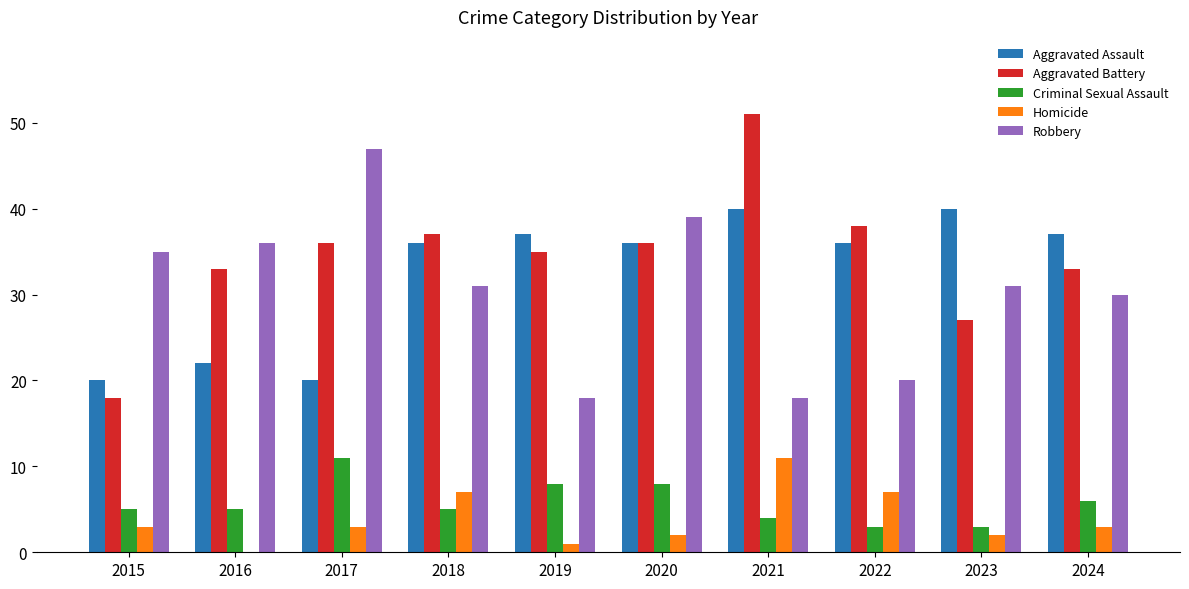

Reading left to right, extract all data points from this chart.

Aggravated Assault: 20	22	20	36	37	36	40	36	40	37
Aggravated Battery: 18	33	36	37	35	36	51	38	27	33
Criminal Sexual Assault: 5	5	11	5	8	8	4	3	3	6
Homicide: 3	0	3	7	1	2	11	7	2	3
Robbery: 35	36	47	31	18	39	18	20	31	30